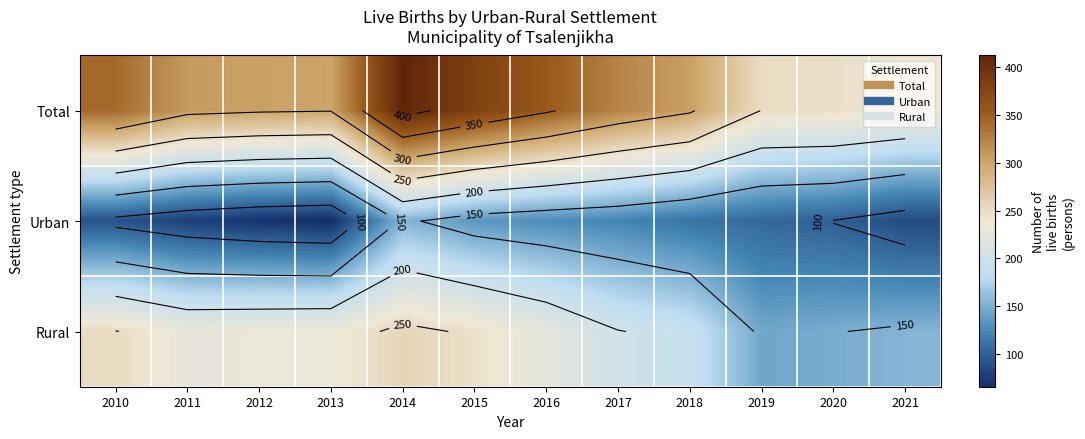

What is the difference between the maximum and minimum values in the Total series?

173